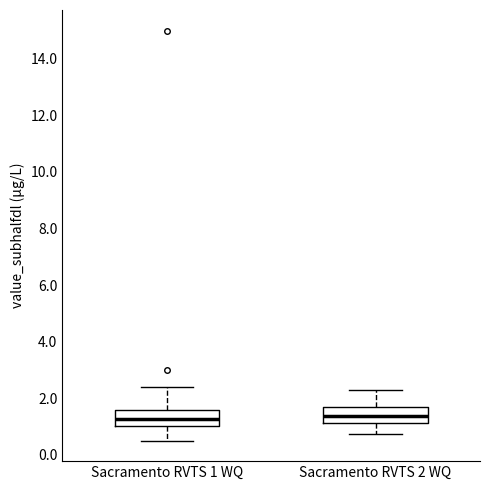

Reading left to right, transcribe this box plot: for each box, give where its median line is, the range the box spans, and where its two whiskers end, as read against the y-axis. The values are not printed on the chart, so give them approximately, as read against the axis.

Sacramento RVTS 1 WQ: median 1.2, box 1.0 to 1.6, whiskers 0.6 to 2.4
Sacramento RVTS 2 WQ: median 1.4, box 1.2 to 1.6, whiskers 0.8 to 2.4